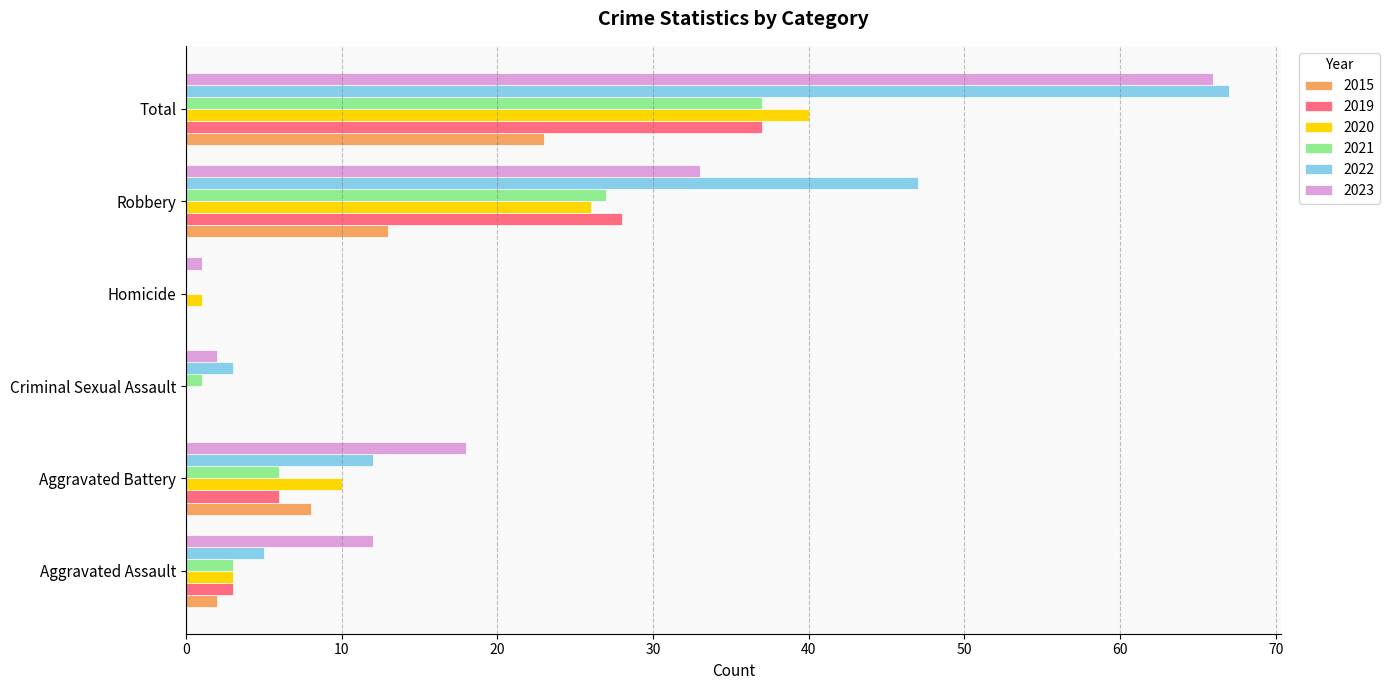

The 2019 series shows 0 at Homicide. True or false?

True